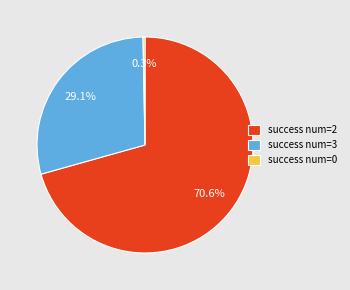

Rank the categories by value from highest to lowest.

success num=2, success num=3, success num=0